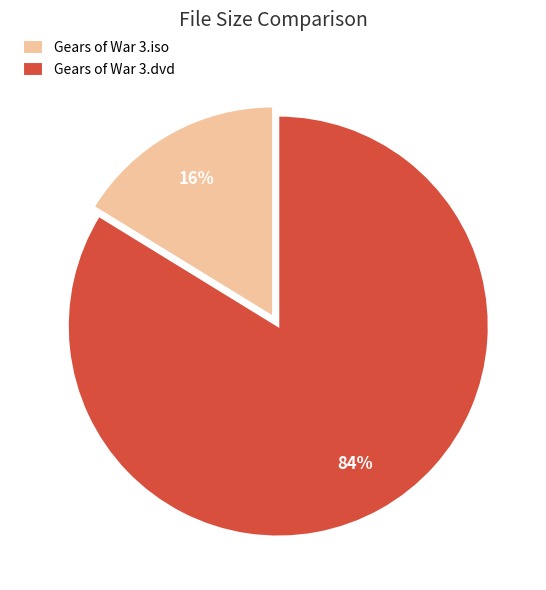

What is the smallest slice in the pie chart?

Gears of War 3.iso